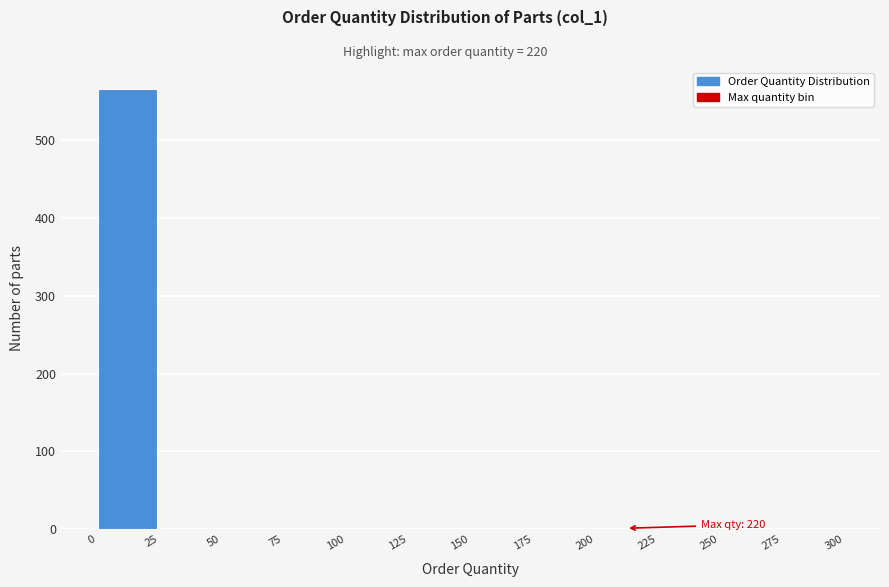

Which range on the x-axis has the tallest bar?

0 to 25